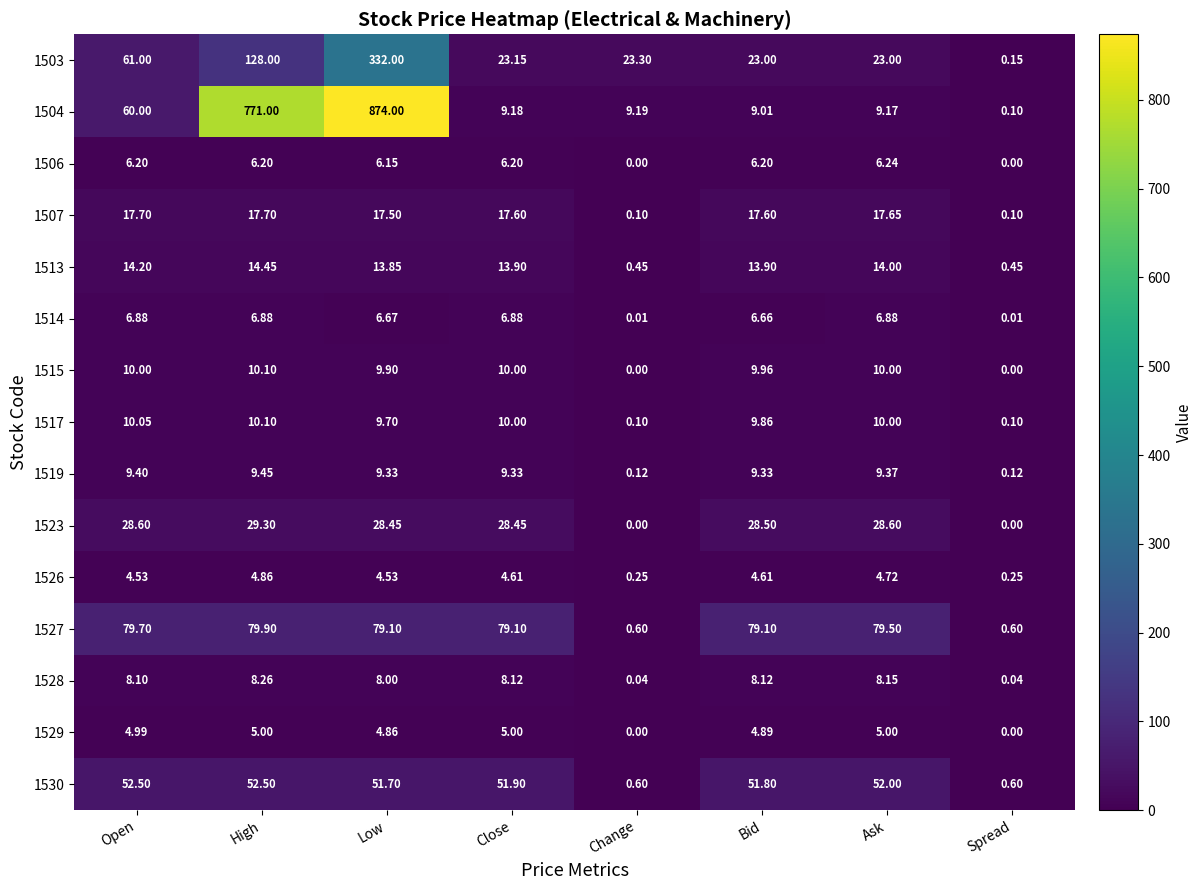

Where is 1515 nearest to the value 5?

Low